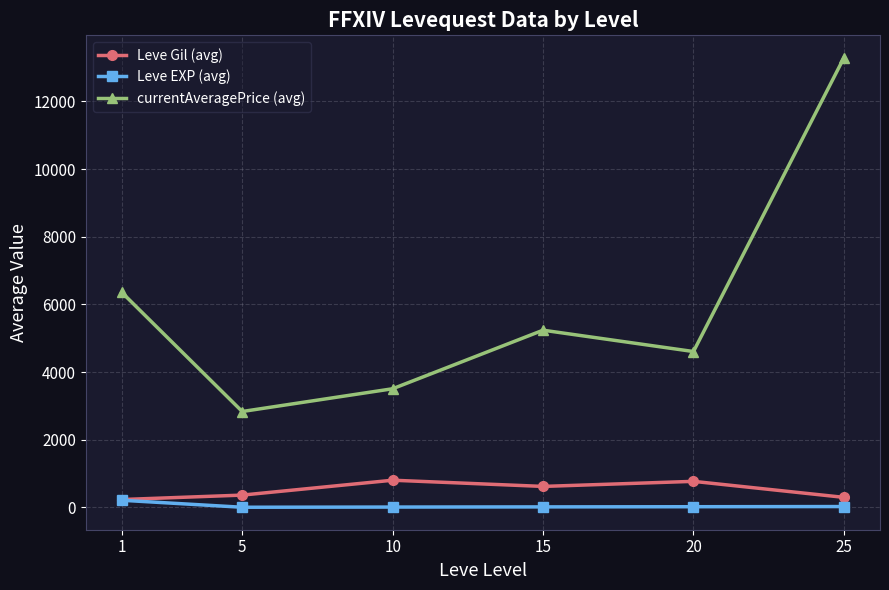

Which series changed the most between 5 and 15?

currentAveragePrice (avg)